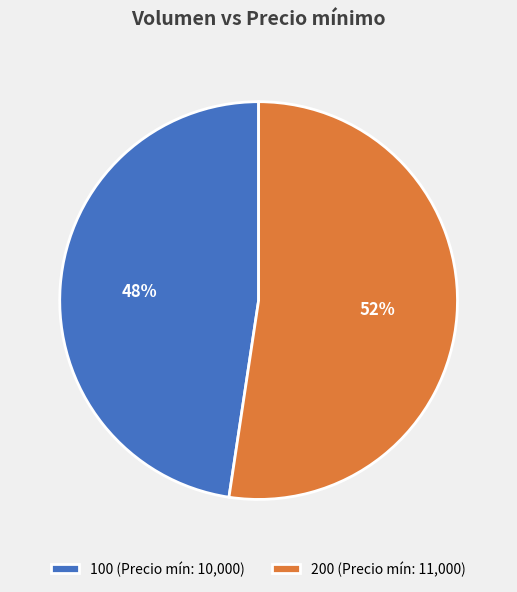

True or false: 200 accounts for 52% of the total.

True